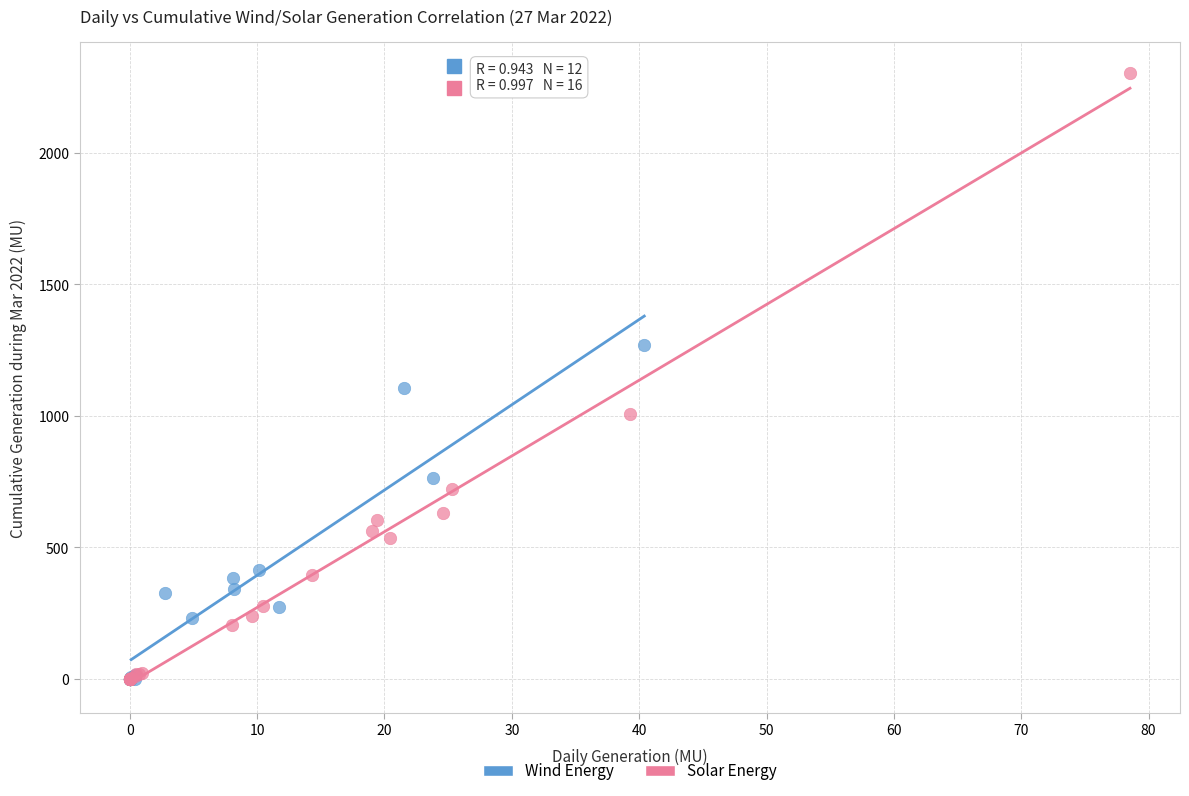

Which series has the largest Y range (max minus min)?

Solar Energy